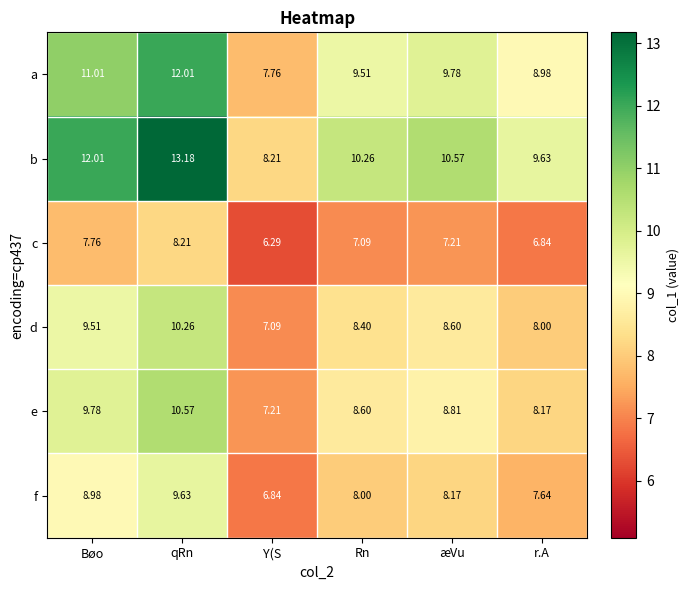

List the series in order of their peak value, lowest first.

c, f, d, e, a, b